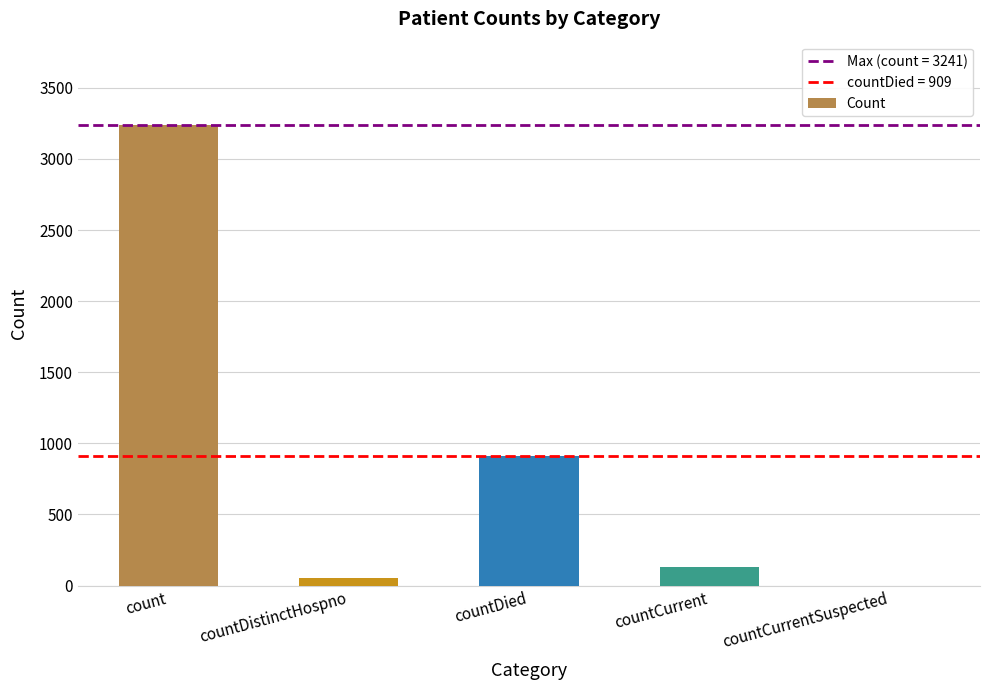

What is the sum of all values?

4335